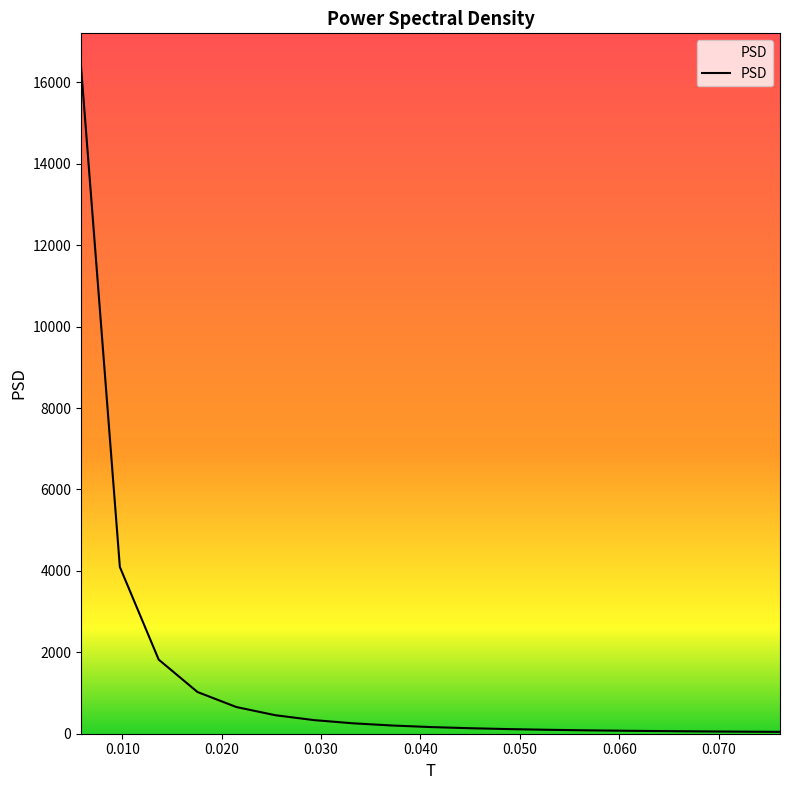

What is the difference between the maximum and minimum values?

16338.6